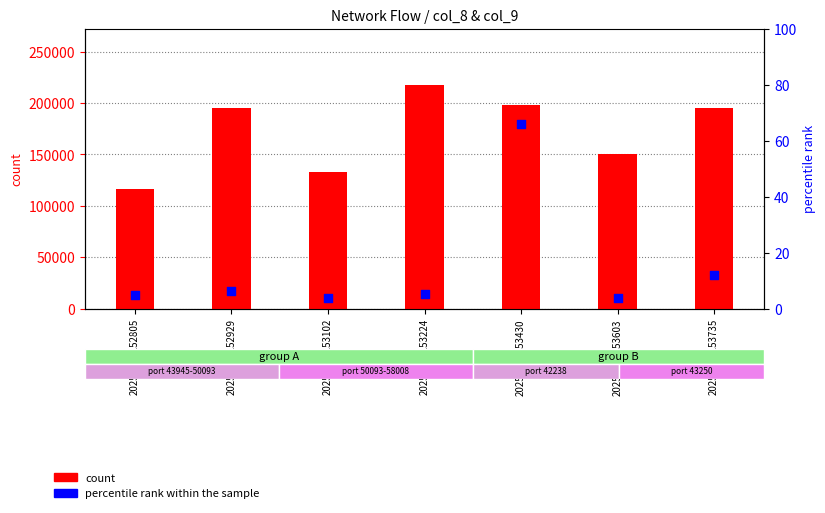

Which series contains the lowest Y value?

percentile rank within the sample